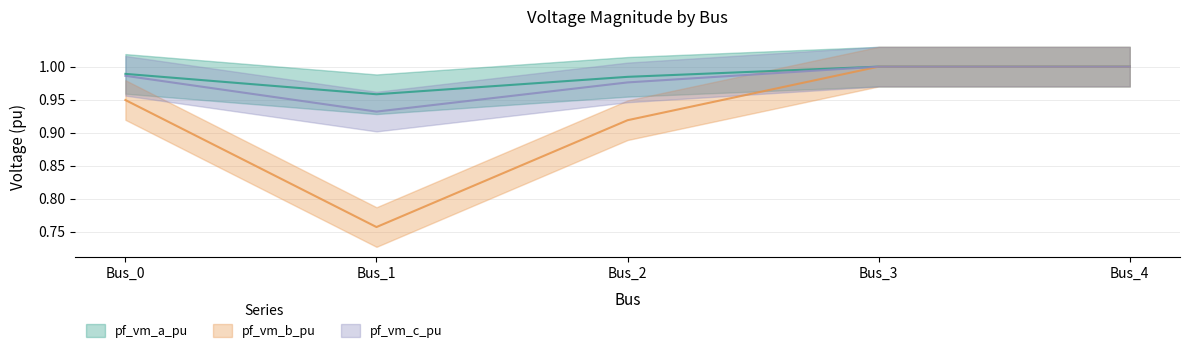

Between which two adjacent categories do pf_vm_b_pu and pf_vm_c_pu first intersect?

Bus_2 and Bus_3